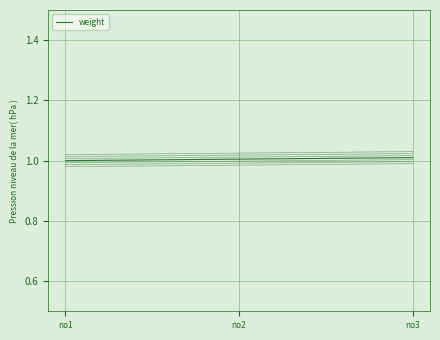

Reading left to right, what are all the values shown in this chart?

1.0	1.0	1.0